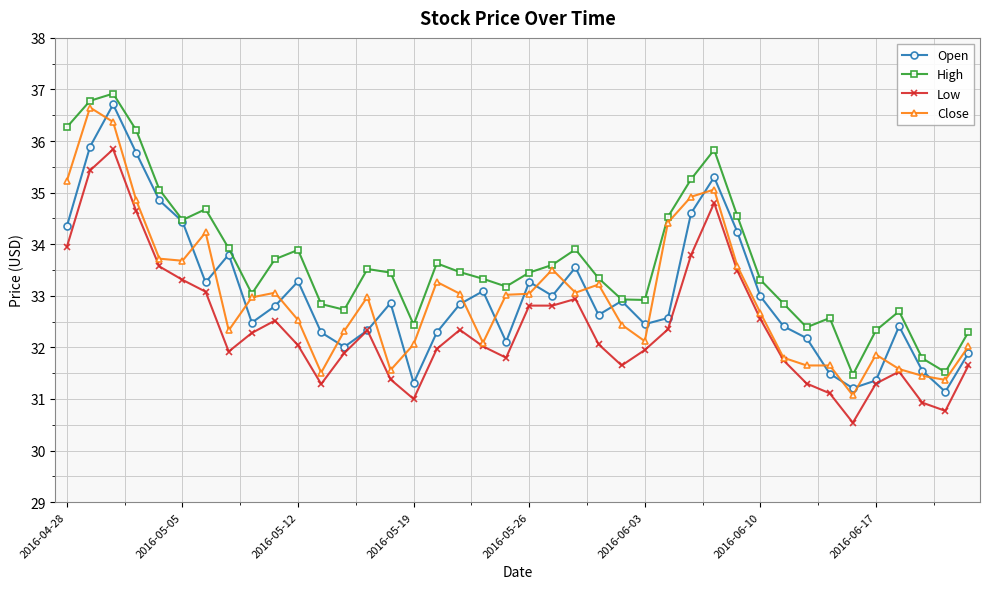

What is the maximum value for Low?

35.8